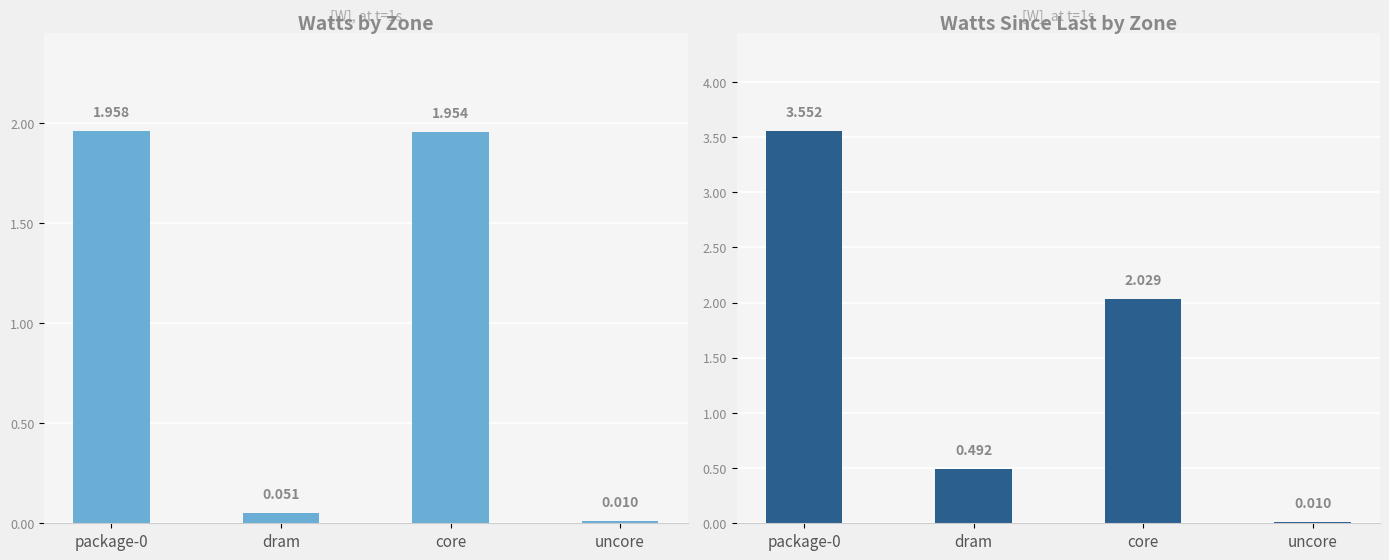

What is the average value of the Watts by Zone series?

1.0